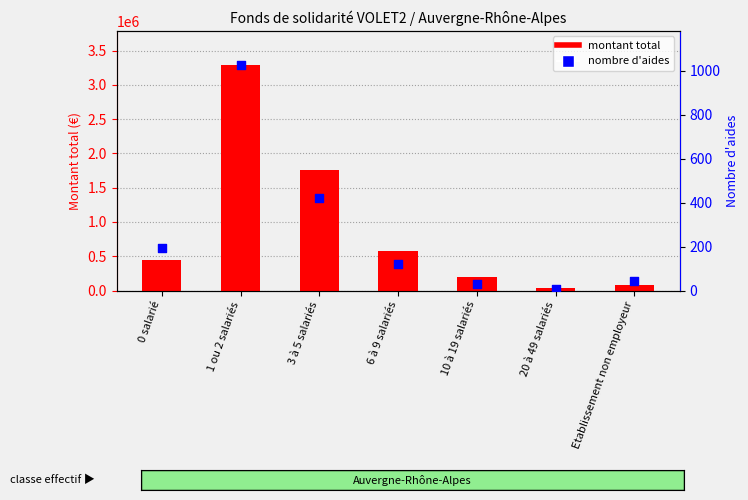

Which series reaches the maximum Y coordinate?

montant total